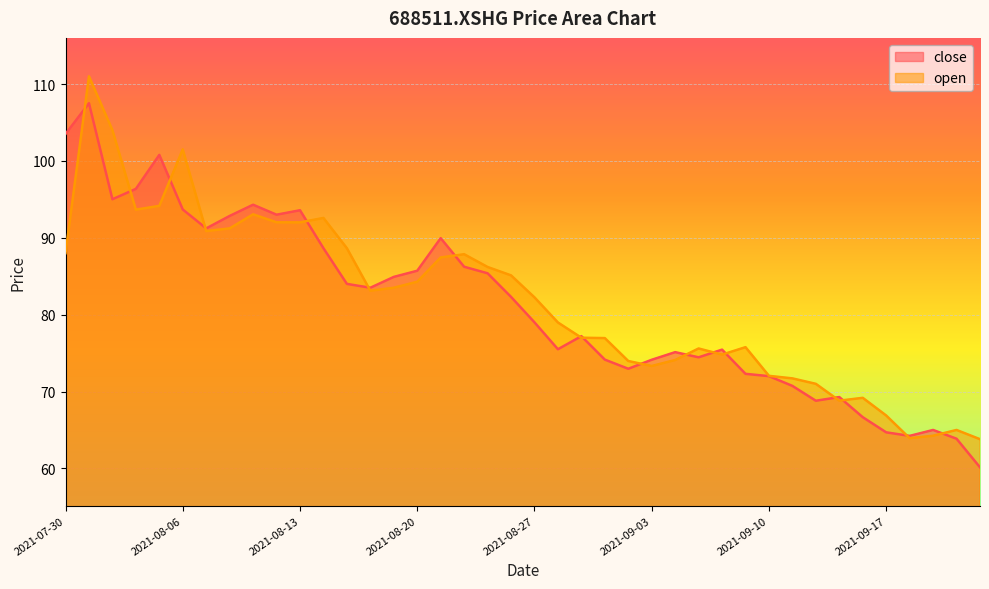

List the labels in order of close value, largest first.

2021-08-02, 2021-07-30, 2021-08-05, 2021-08-04, 2021-08-03, 2021-08-11, 2021-08-06, 2021-08-13, 2021-08-12, 2021-08-10, 2021-08-09, 2021-08-23, 2021-08-16, 2021-08-24, 2021-08-20, 2021-08-25, 2021-08-19, 2021-08-17, 2021-08-18, 2021-08-26, 2021-08-27, 2021-08-31, 2021-08-30, 2021-09-08, 2021-09-06, 2021-09-07, 2021-09-01, 2021-09-03, 2021-09-02, 2021-09-09, 2021-09-10, 2021-09-13, 2021-09-15, 2021-09-14, 2021-09-16, 2021-09-23, 2021-09-17, 2021-09-22, 2021-09-24, 2021-09-27